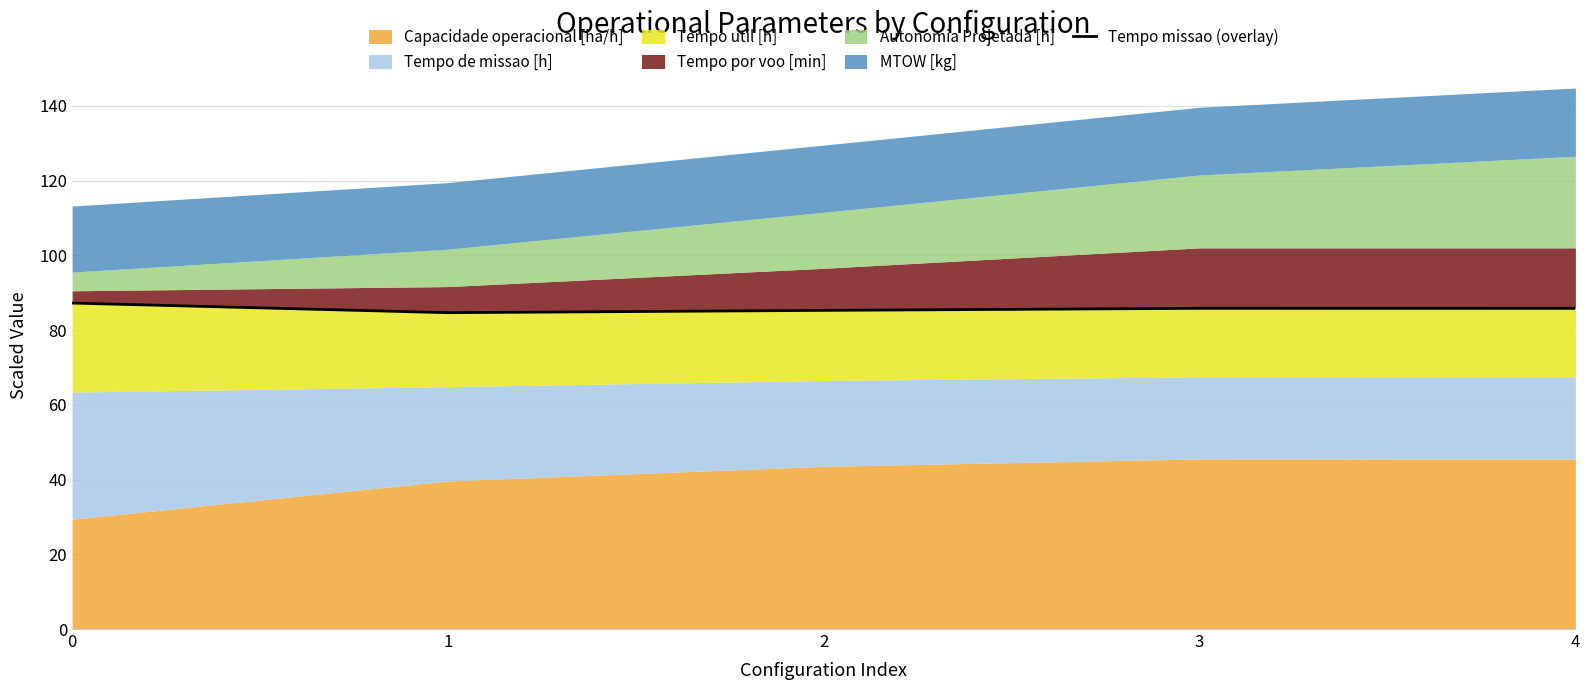

How many data points are less than 85?

1